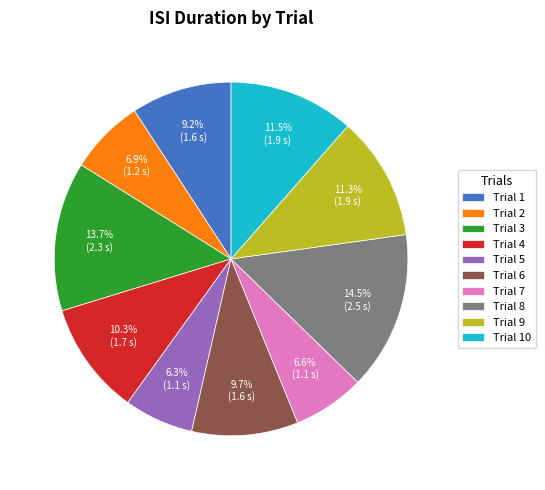

Is the sum of Trial 8 and Trial 2 greater than half?

No